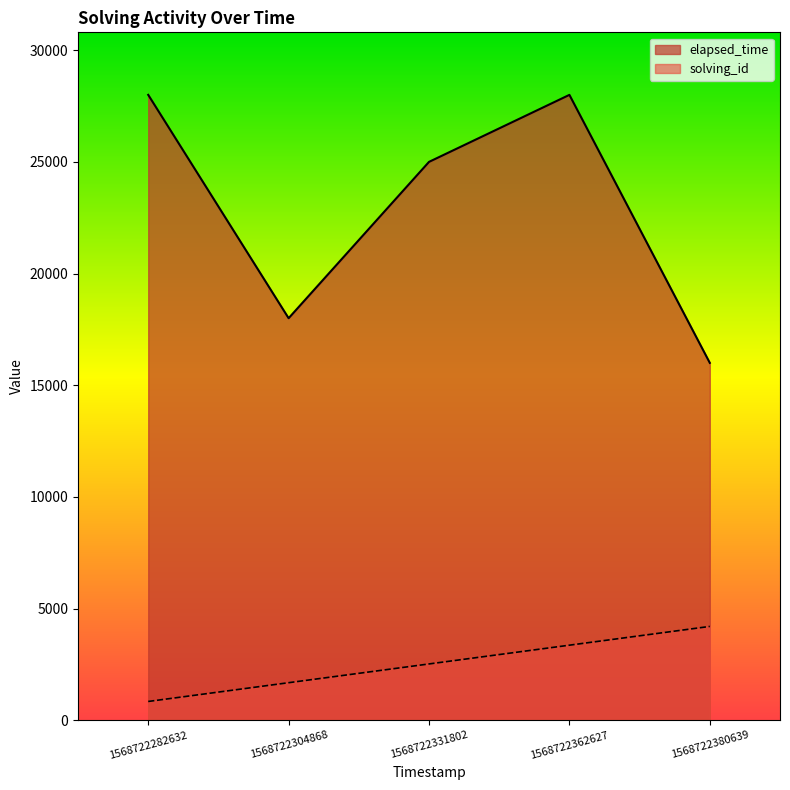

Does the chart have visible grid lines?

No